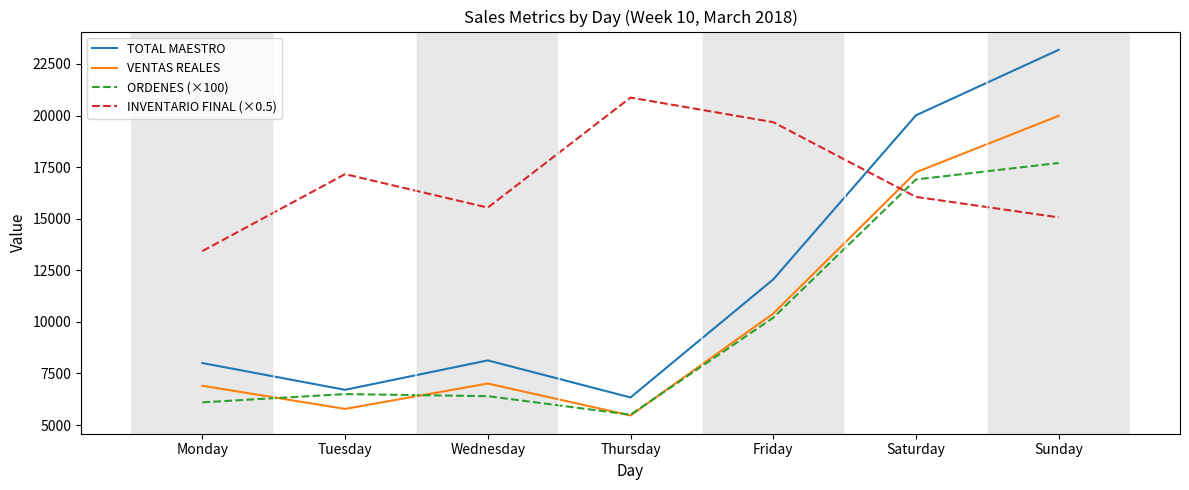

What is the greatest value displayed?

23183.0